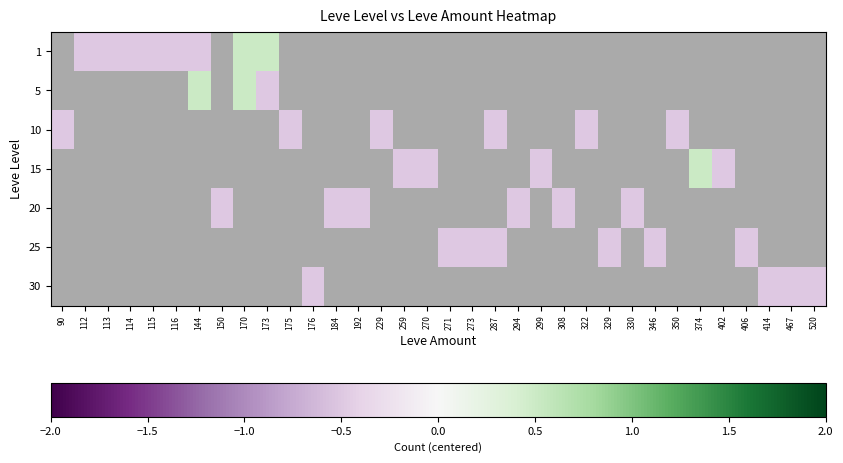

Is the value of 10 at 170 greater than the value of 1 at 184?

No